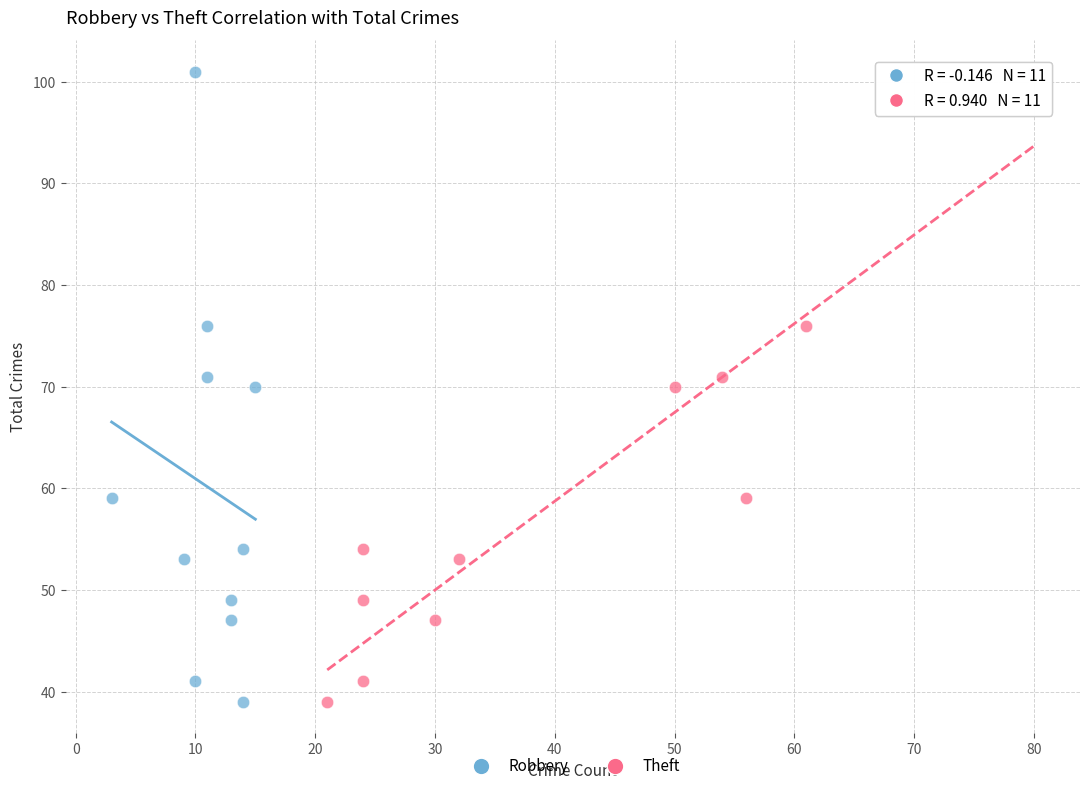

What are all the series names shown in the legend?

Robbery, Theft